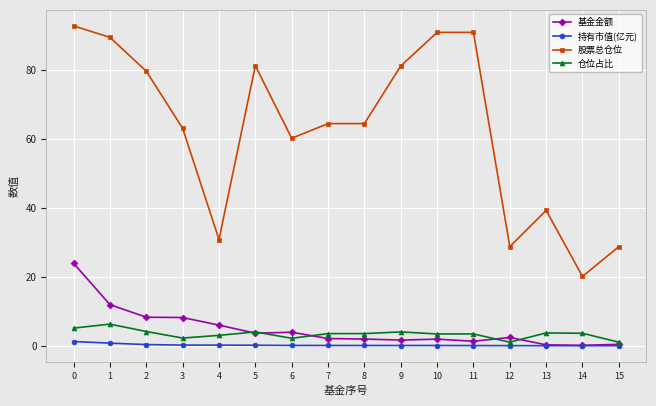

Where is the first local minimum for 股票总仓位?

4